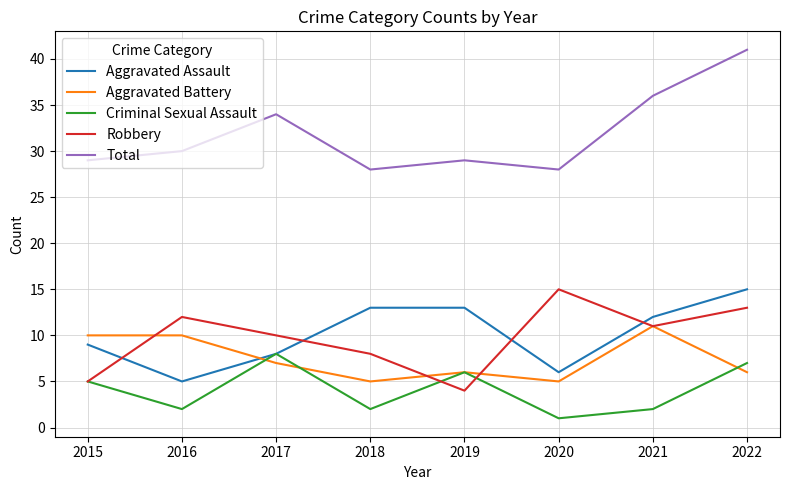

What is the sum of the Aggravated Battery values at 2018 and 2019?

11